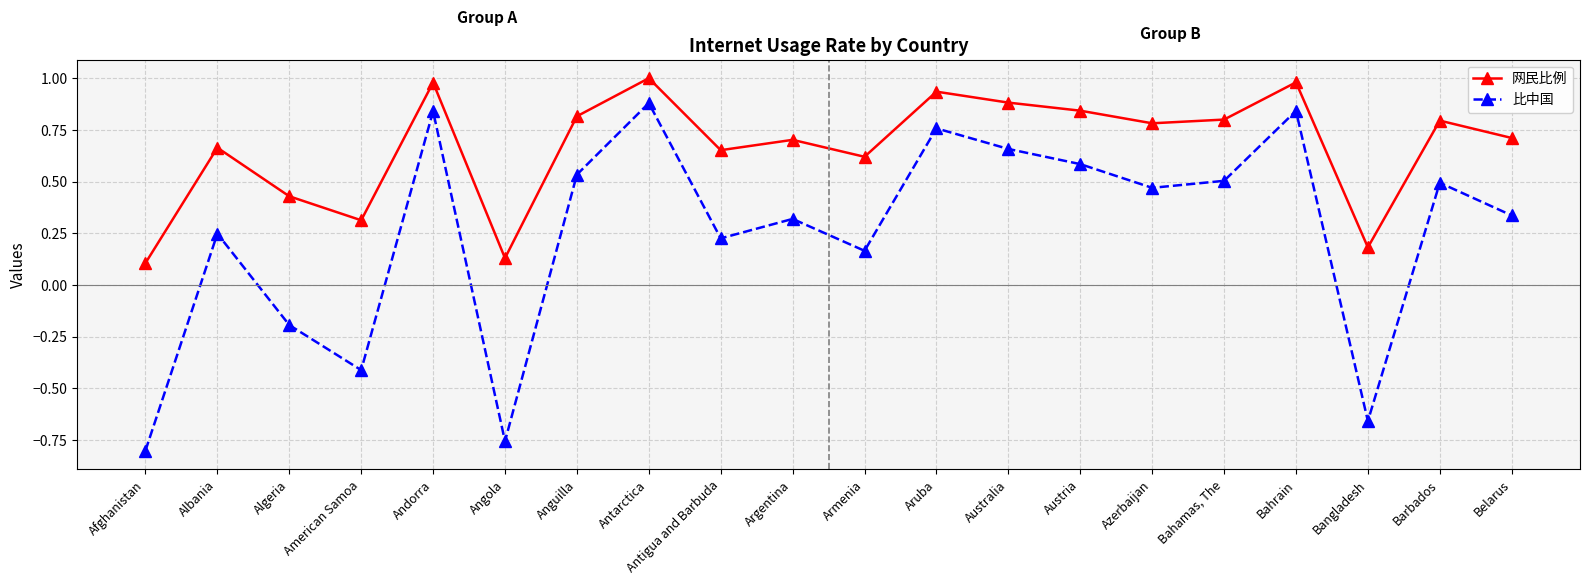

True or false: 网民比例 and 比中国 cross at least once.

False